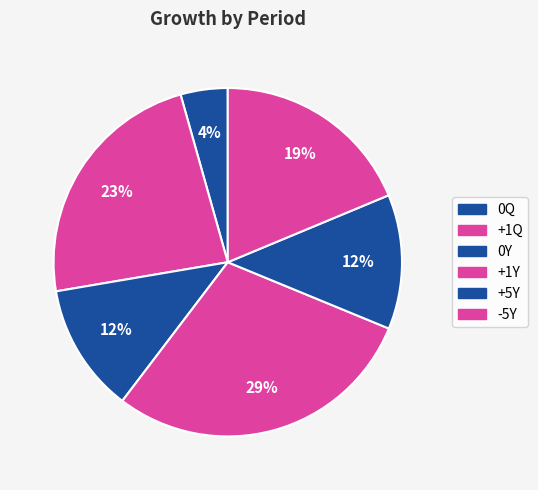

To the nearest percent, what is the difference between the largest and smallest slice percentages?

25%